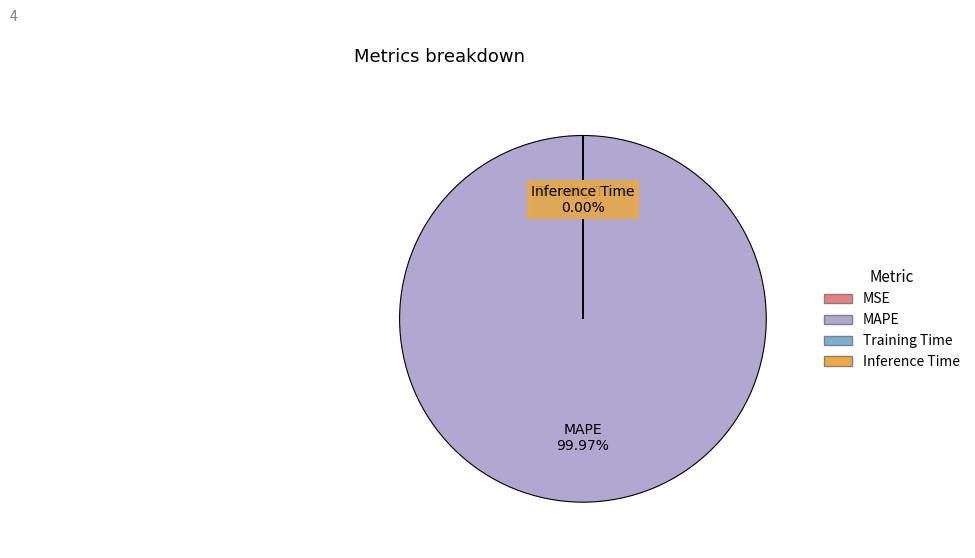

Which slice is the largest?

MAPE